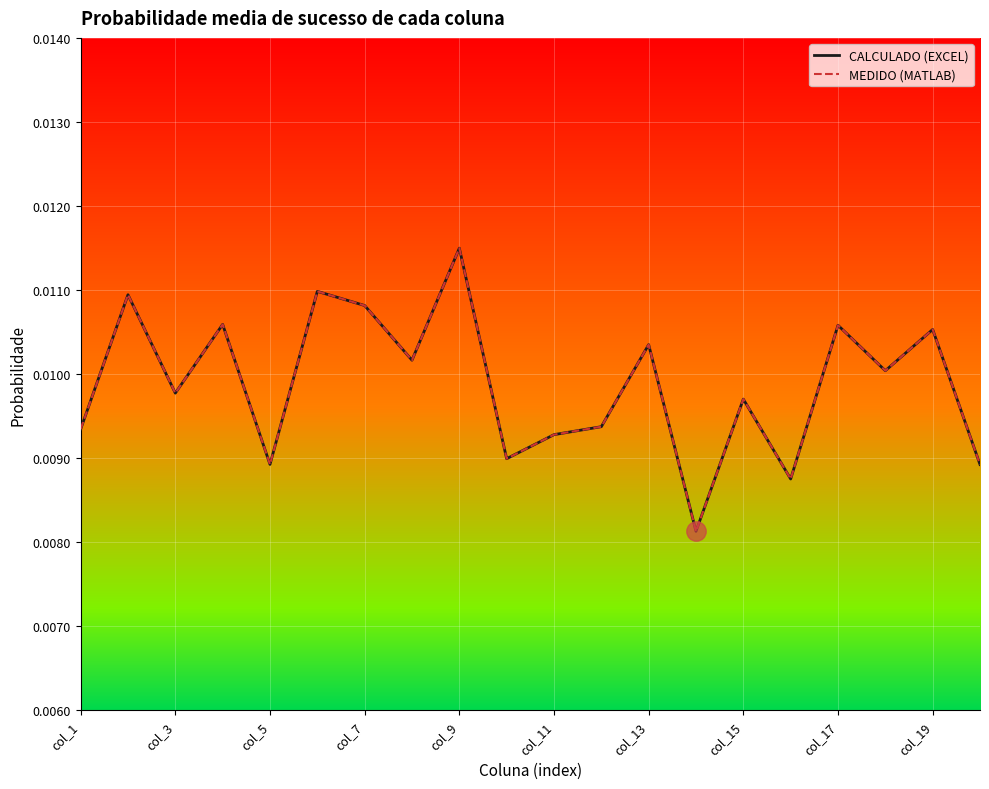

What is the sum of all MEDIDO (MATLAB) values?

0.2